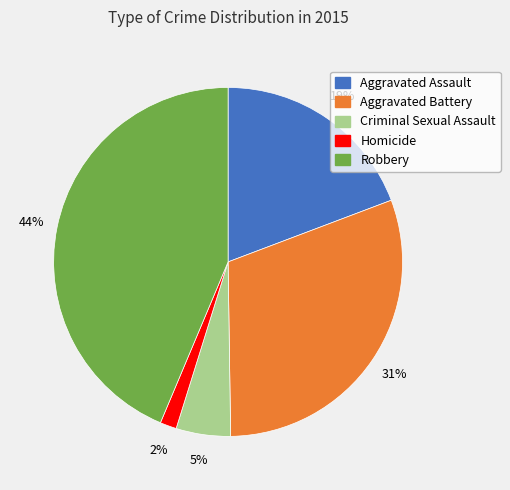

Rank the categories by value from highest to lowest.

Robbery, Aggravated Battery, Aggravated Assault, Criminal Sexual Assault, Homicide